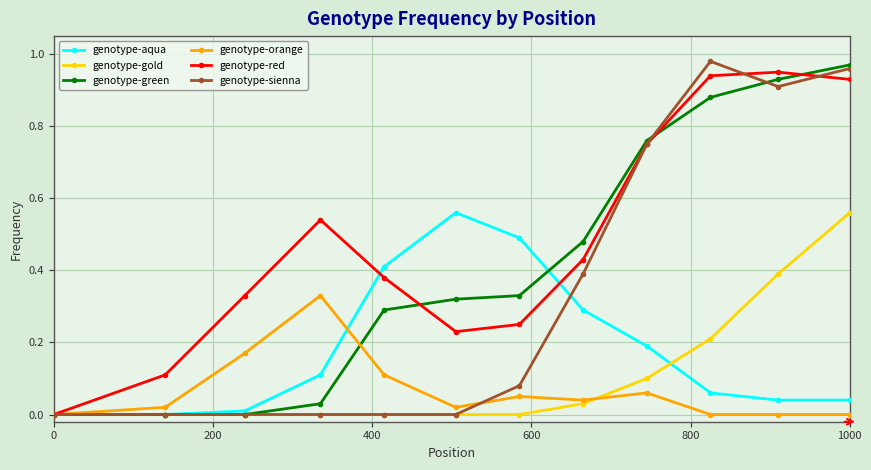

How many data points in genotype-red are above 0?

11